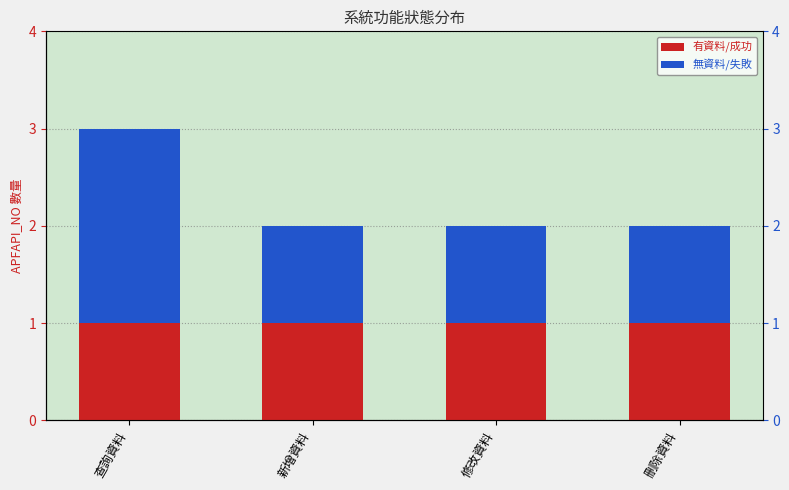

Reading left to right, list all the values displayed in this chart.

有資料/成功: 查詢資料=1	新增資料=1	修改資料=1	刪除資料=1
無資料/失敗: 查詢資料=2	新增資料=1	修改資料=1	刪除資料=1